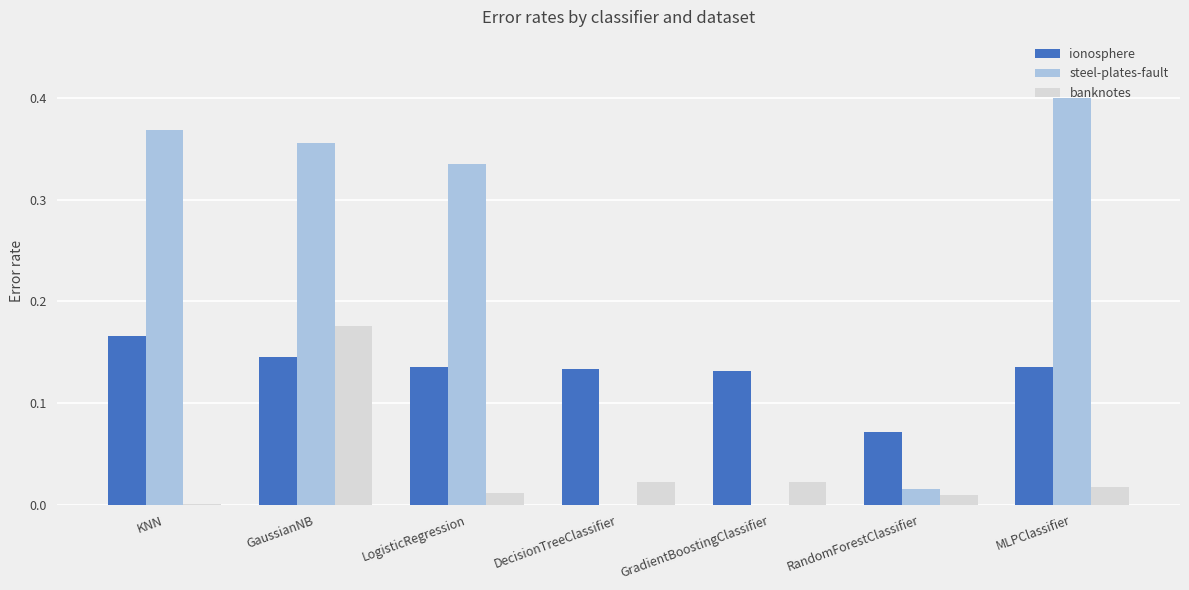

At which category is the sum across all series the highest?

GaussianNB